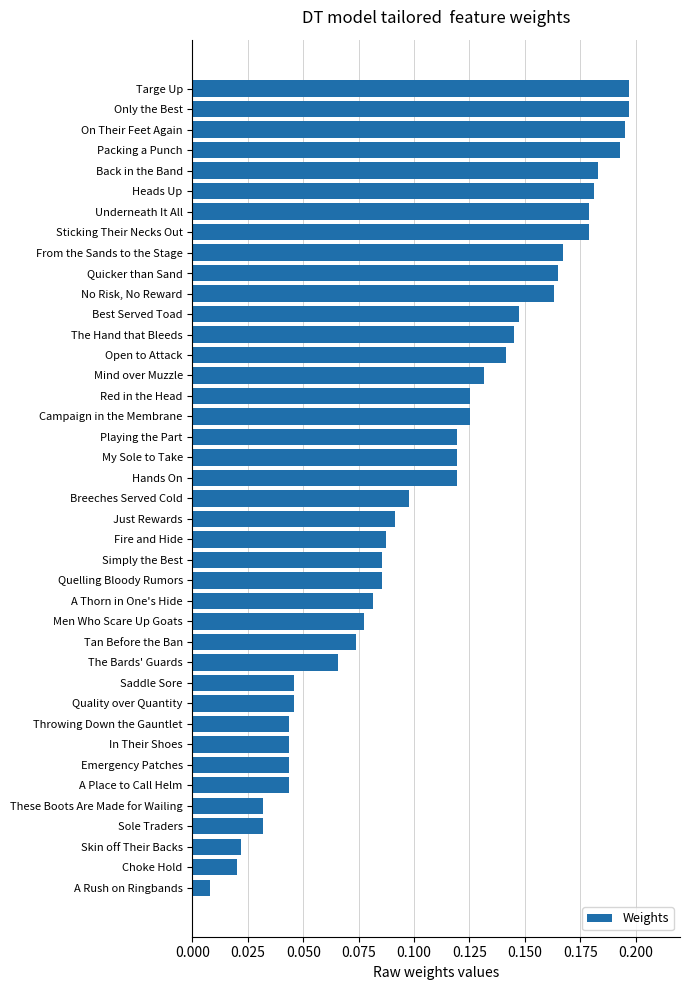

What is the label of the 14th bar from the bottom?

Men Who Scare Up Goats